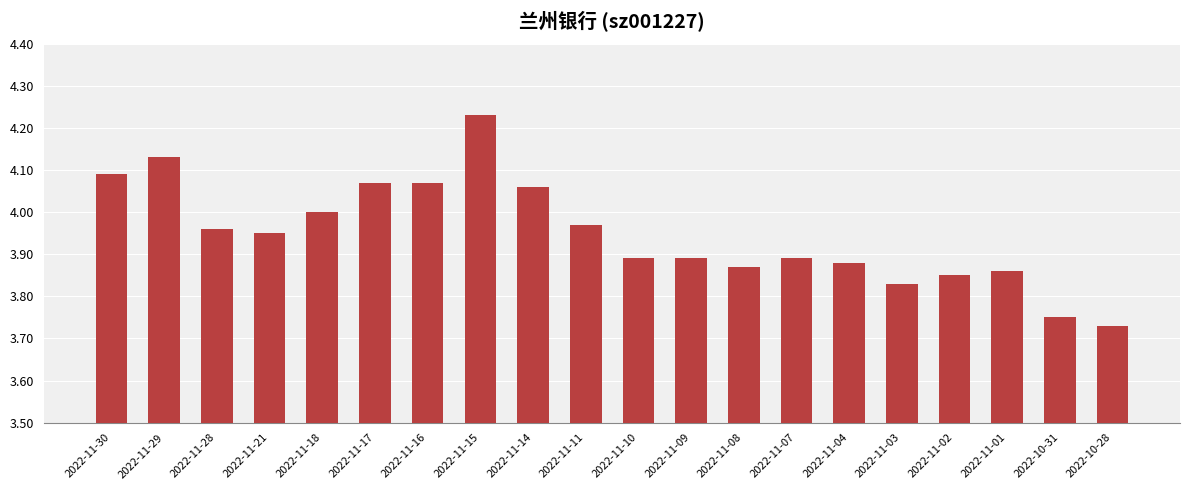

What is the ratio of the value at 2022-11-15 to the value at 2022-11-18?

1.1